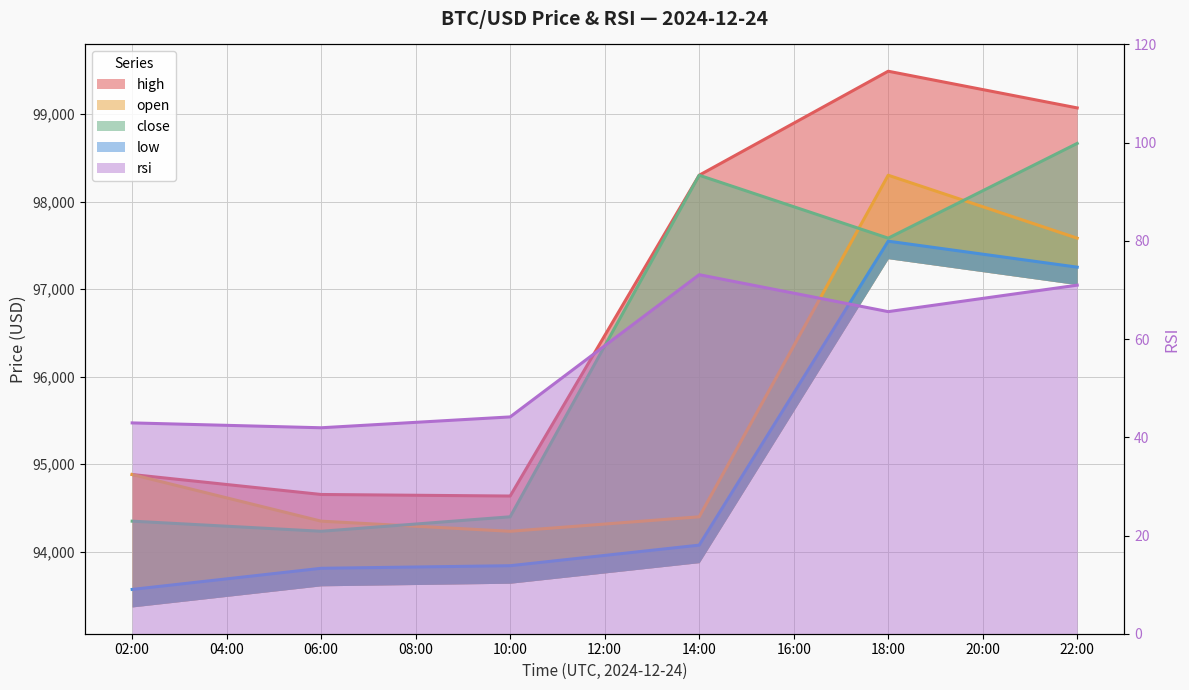

How many data points does each series have?

6